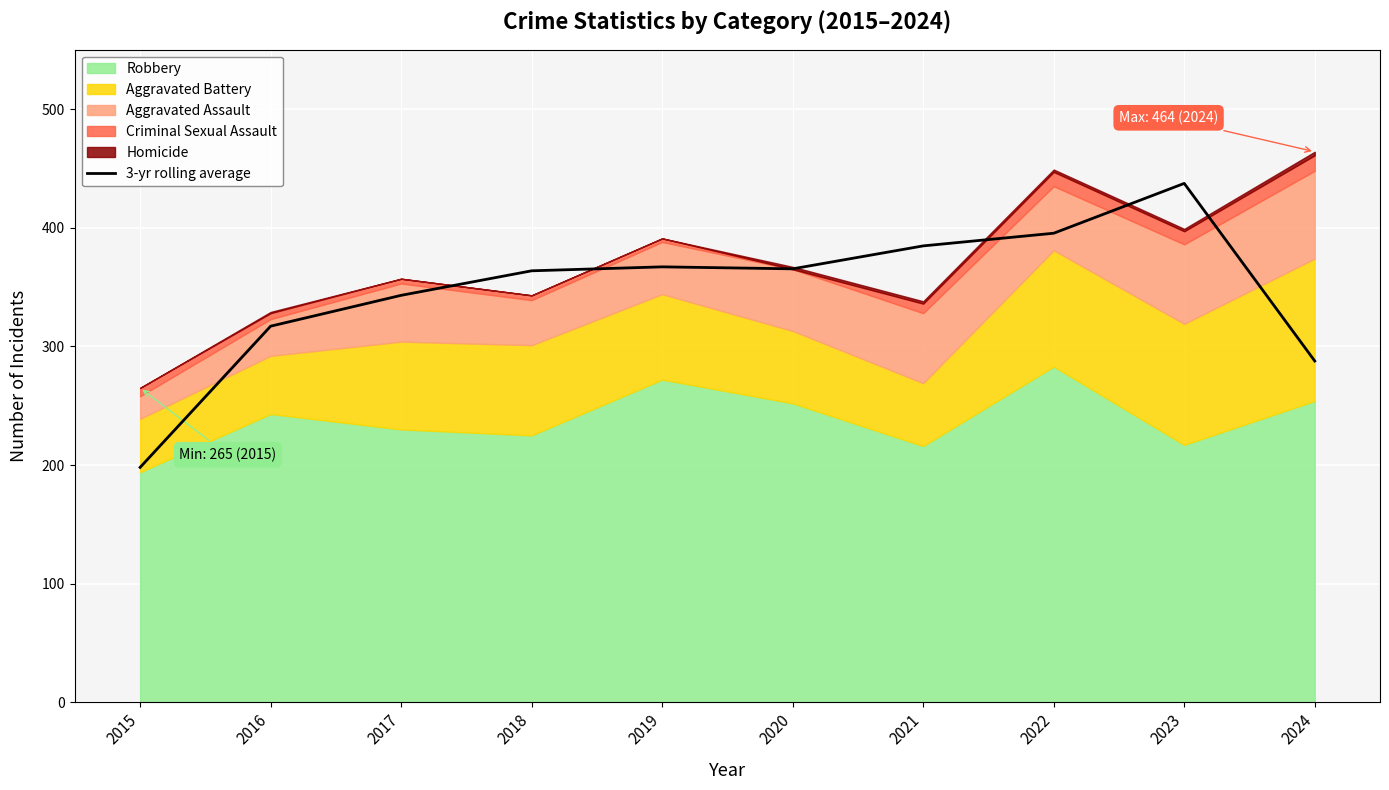

Where does the data first go above 365?

2019